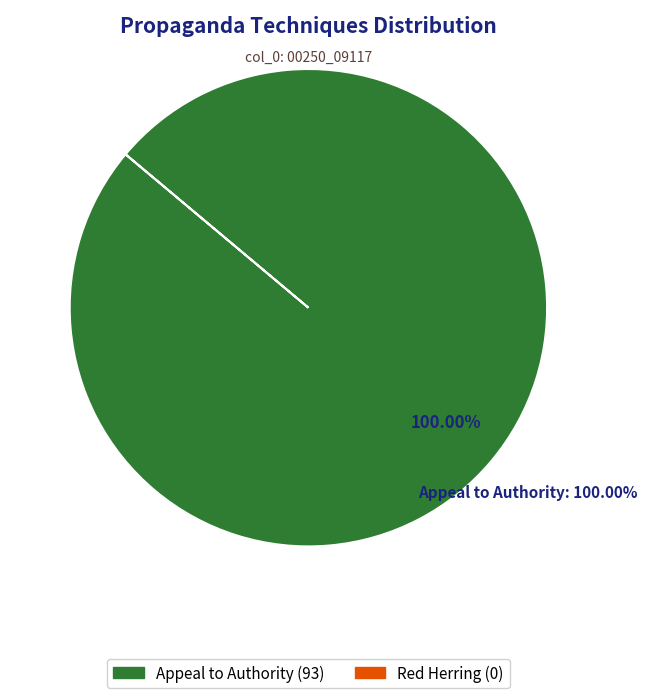

To the nearest percent, what is the combined percentage of Red_Herring and Appeal_to_Authority?

100%